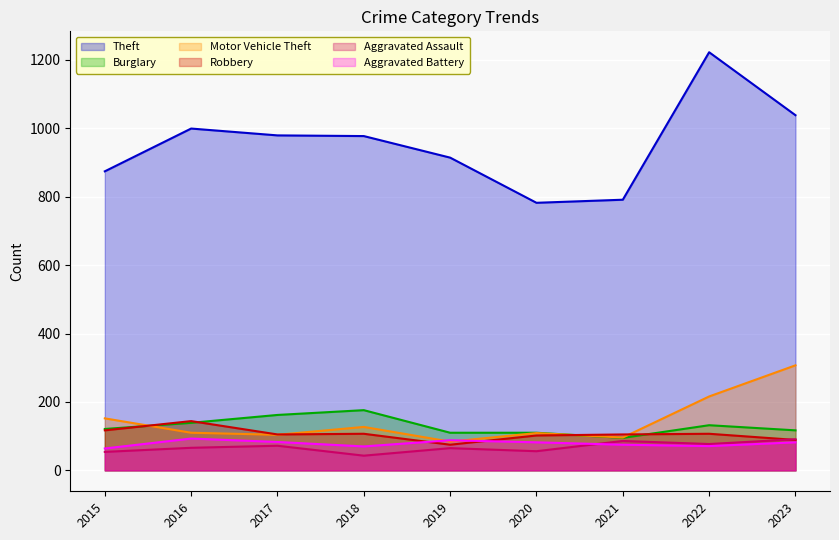

What is the difference between the highest and lowest values at 2015?

820